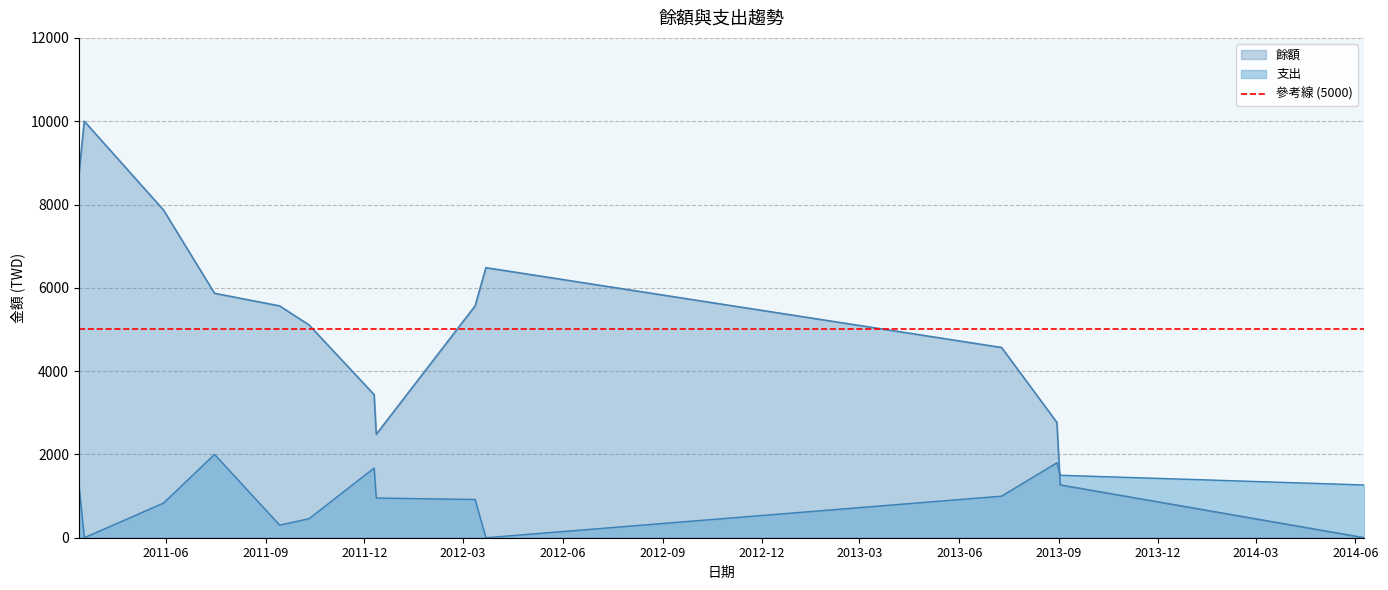

Between which two adjacent categories do 餘額 and 支出 first intersect?

2013-08-30 and 2013-09-02